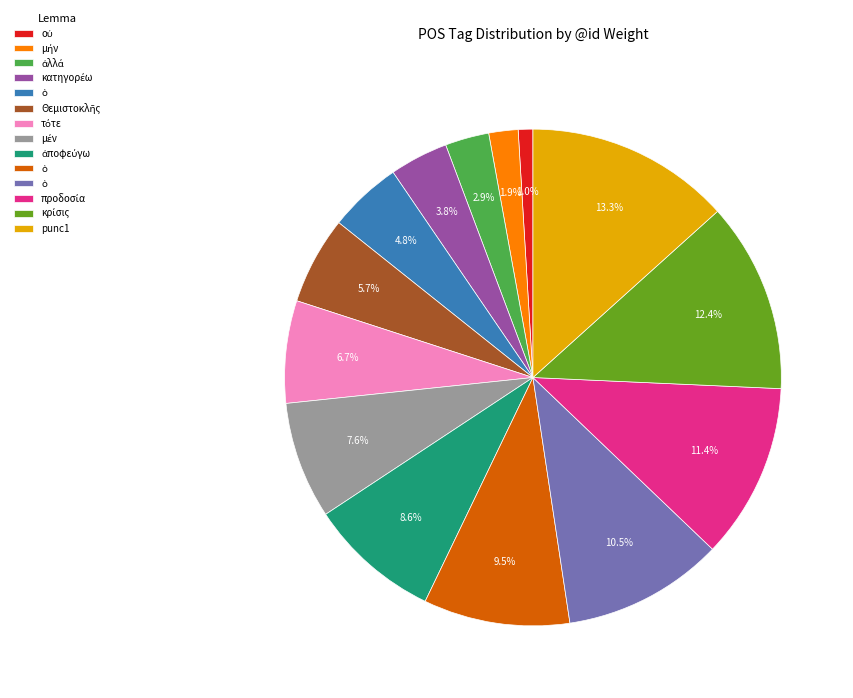

Does any single category account for the majority?

No